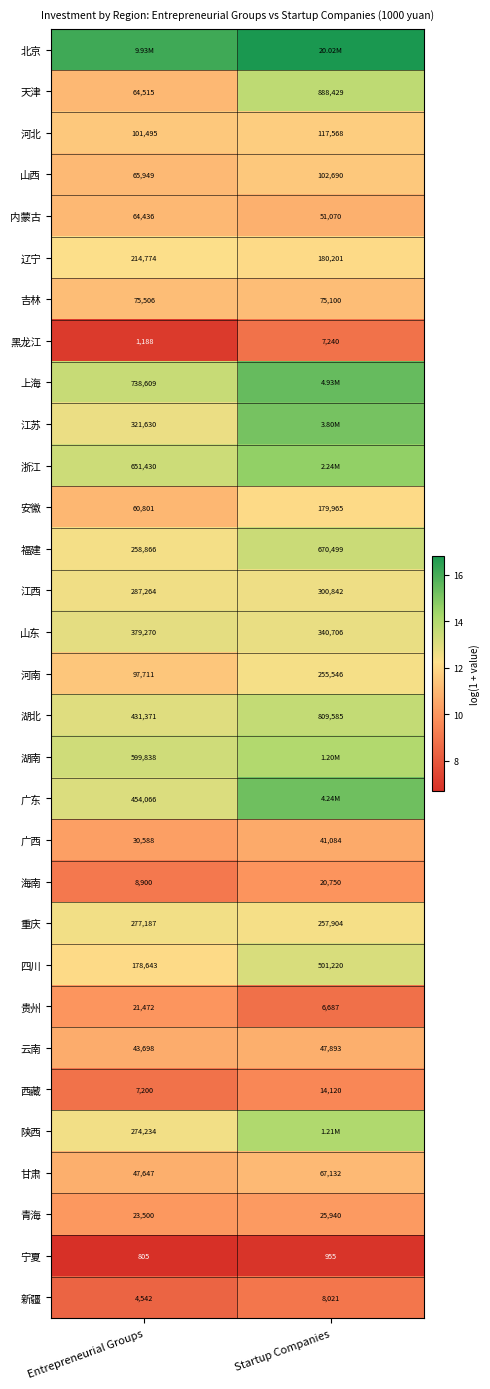

Rank the categories by 重庆 value from highest to lowest.

Entrepreneurial Groups, Startup Companies